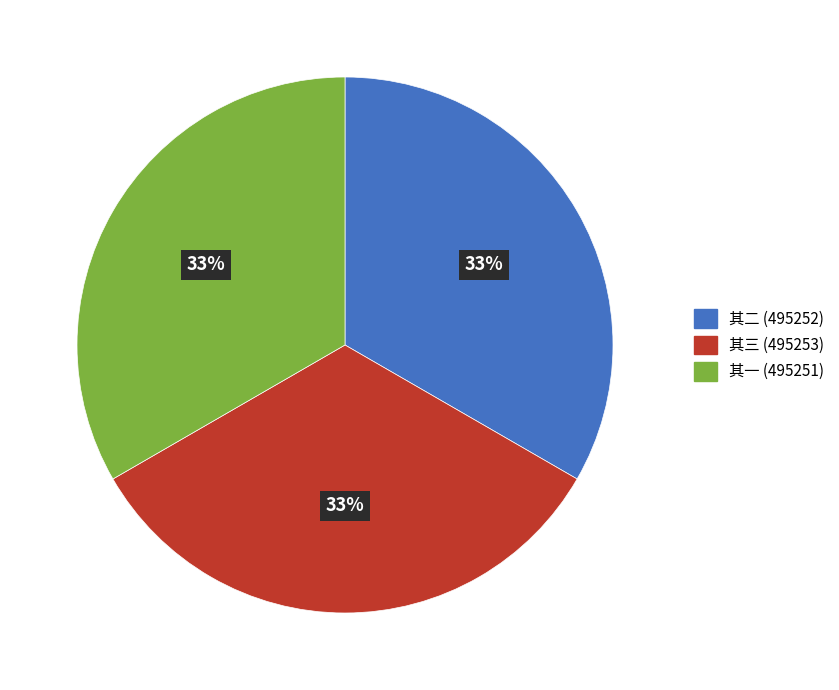

To the nearest percent, what is the average slice percentage?

33%